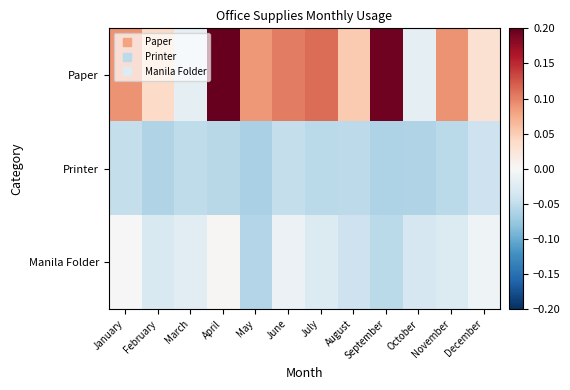

Which series changed the most between July and August?

Paper